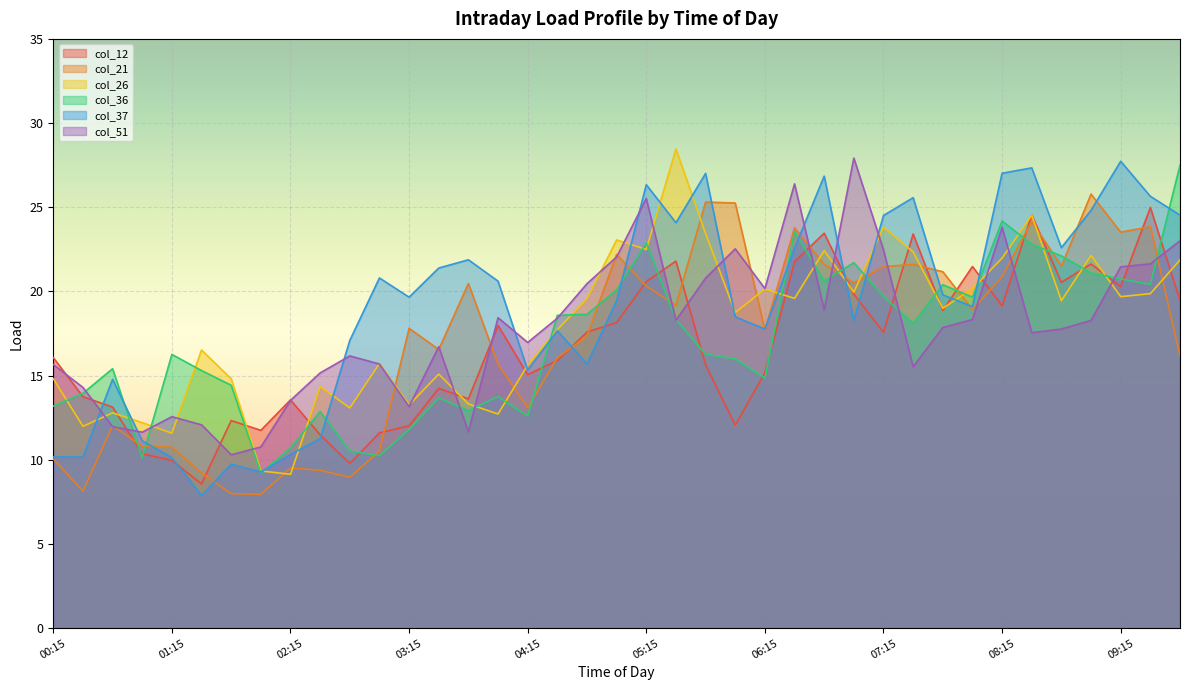

Reading left to right, what are all the values shown in this chart?

col_12: 00:15=16.1	00:30=13.8	00:45=13.1	01:00=10.4	01:15=10.0	01:30=8.6	01:45=12.3	02:00=11.8	02:15=13.6	02:30=11.5	02:45=9.8	03:00=11.6	03:15=12.0	03:30=14.2	03:45=13.6	04:00=18.0	04:15=15.1	04:30=15.9	04:45=17.6	05:00=18.1	05:15=20.6	05:30=21.8	05:45=15.6	06:00=12.1	06:15=15.2	06:30=21.8	06:45=23.5	07:00=19.8	07:15=17.6	07:30=23.4	07:45=18.9	08:00=21.5	08:15=19.1	08:30=24.6	08:45=20.5	09:00=21.6	09:15=20.3	09:30=25.0	09:45=19.5
col_21: 00:15=10.1	00:30=8.1	00:45=12.0	01:00=10.8	01:15=10.8	01:30=9.2	01:45=8.0	02:00=8.0	02:15=9.5	02:30=9.4	02:45=9.0	03:00=10.5	03:15=17.8	03:30=16.6	03:45=20.5	04:00=15.7	04:15=13.1	04:30=16.1	04:45=17.4	05:00=22.2	05:15=20.3	05:30=19.2	05:45=25.3	06:00=25.2	06:15=17.7	06:30=23.8	06:45=21.6	07:00=20.5	07:15=21.5	07:30=21.6	07:45=21.2	08:00=18.9	08:15=20.9	08:30=24.2	08:45=21.5	09:00=25.8	09:15=23.5	09:30=23.9	09:45=16.2
col_26: 00:15=14.8	00:30=12.0	00:45=12.8	01:00=12.2	01:15=11.6	01:30=16.5	01:45=14.8	02:00=9.3	02:15=9.1	02:30=14.3	02:45=13.1	03:00=15.7	03:15=13.3	03:30=15.1	03:45=13.3	04:00=12.7	04:15=15.6	04:30=17.7	04:45=19.6	05:00=23.1	05:15=22.5	05:30=28.5	05:45=23.4	06:00=18.8	06:15=20.1	06:30=19.6	06:45=22.4	07:00=20.0	07:15=23.8	07:30=22.4	07:45=19.0	08:00=20.2	08:15=22.0	08:30=24.5	08:45=19.4	09:00=22.1	09:15=19.7	09:30=19.9	09:45=21.9
col_36: 00:15=13.2	00:30=13.9	00:45=15.4	01:00=10.1	01:15=16.3	01:30=15.3	01:45=14.4	02:00=9.2	02:15=10.7	02:30=12.9	02:45=10.5	03:00=10.2	03:15=11.8	03:30=13.7	03:45=12.9	04:00=13.8	04:15=12.6	04:30=18.6	04:45=18.6	05:00=20.1	05:15=22.9	05:30=18.3	05:45=16.3	06:00=16.0	06:15=14.9	06:30=23.6	06:45=20.6	07:00=21.7	07:15=19.7	07:30=18.1	07:45=20.4	08:00=19.7	08:15=24.2	08:30=22.8	08:45=22.1	09:00=21.1	09:15=20.7	09:30=20.4	09:45=27.5
col_37: 00:15=10.2	00:30=10.2	00:45=14.8	01:00=11.1	01:15=10.1	01:30=7.9	01:45=9.7	02:00=9.3	02:15=10.3	02:30=11.2	02:45=17.1	03:00=20.8	03:15=19.7	03:30=21.4	03:45=21.9	04:00=20.6	04:15=15.3	04:30=17.7	04:45=15.7	05:00=19.4	05:15=26.3	05:30=24.1	05:45=27.0	06:00=18.5	06:15=17.8	06:30=22.6	06:45=26.9	07:00=18.3	07:15=24.5	07:30=25.6	07:45=19.8	08:00=19.1	08:15=27.0	08:30=27.3	08:45=22.6	09:00=24.8	09:15=27.7	09:30=25.6	09:45=24.5
col_51: 00:15=15.7	00:30=14.3	00:45=12.0	01:00=11.6	01:15=12.6	01:30=12.1	01:45=10.3	02:00=10.8	02:15=13.5	02:30=15.2	02:45=16.2	03:00=15.7	03:15=13.2	03:30=16.7	03:45=11.7	04:00=18.4	04:15=17.0	04:30=18.4	04:45=20.5	05:00=22.1	05:15=25.5	05:30=18.3	05:45=20.8	06:00=22.5	06:15=20.2	06:30=26.4	06:45=18.9	07:00=27.9	07:15=22.5	07:30=15.5	07:45=17.9	08:00=18.3	08:15=23.8	08:30=17.6	08:45=17.8	09:00=18.3	09:15=21.5	09:30=21.6	09:45=23.0